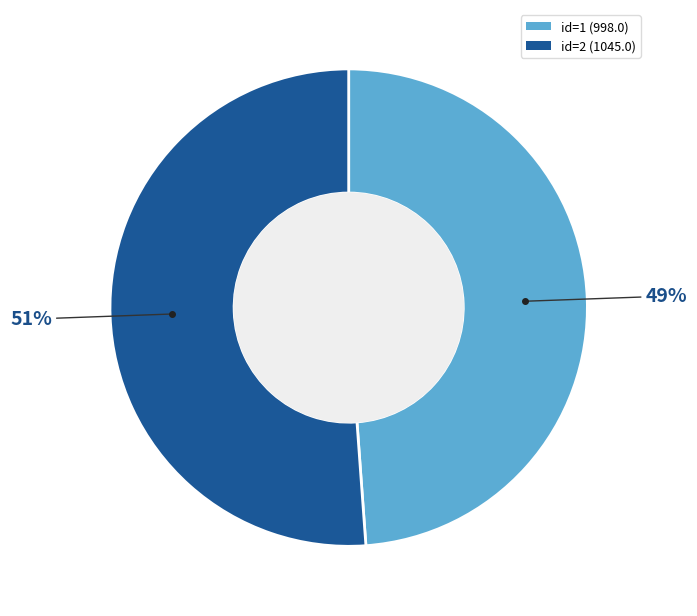

How many segments does this pie chart have?

2